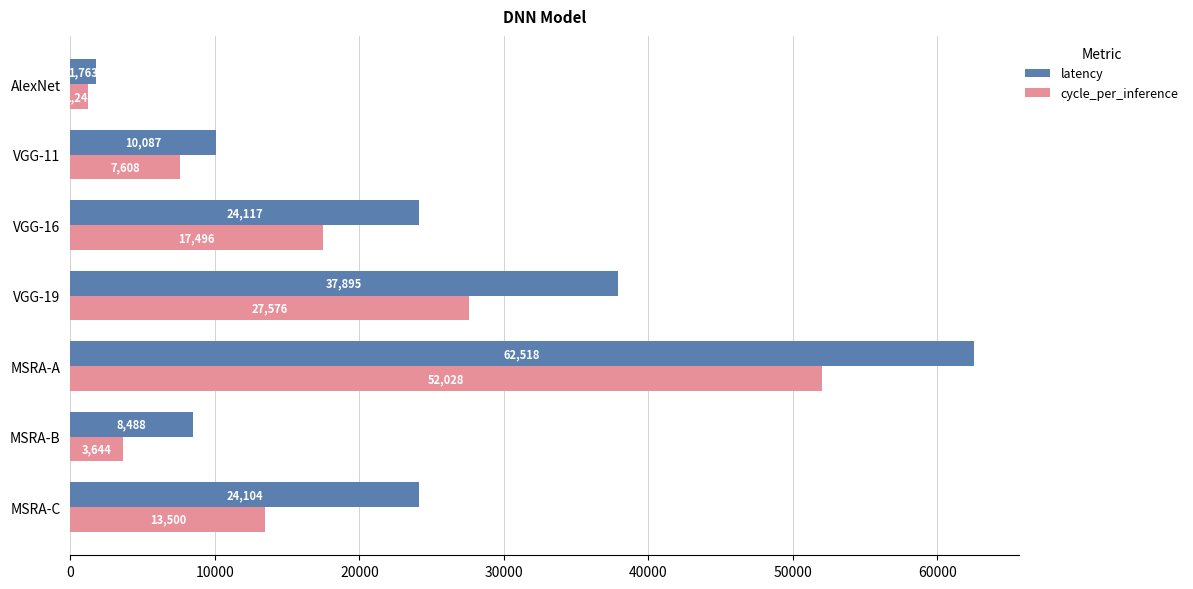

List the series in order of their overall mean, lowest first.

cycle_per_inference, latency